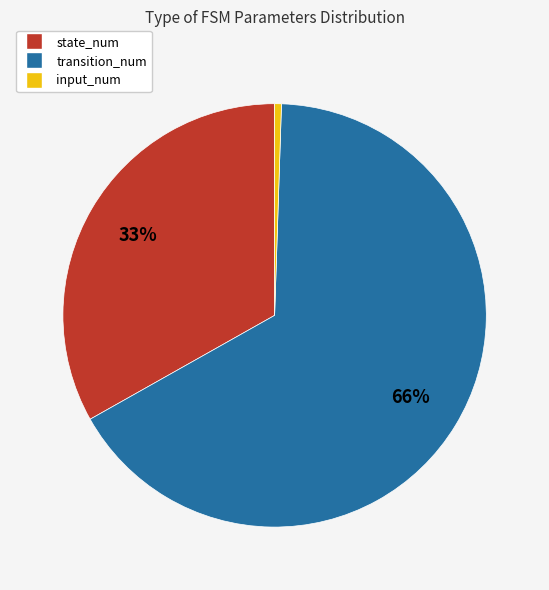

What percentage is the state_num slice, to the nearest percent?

33%